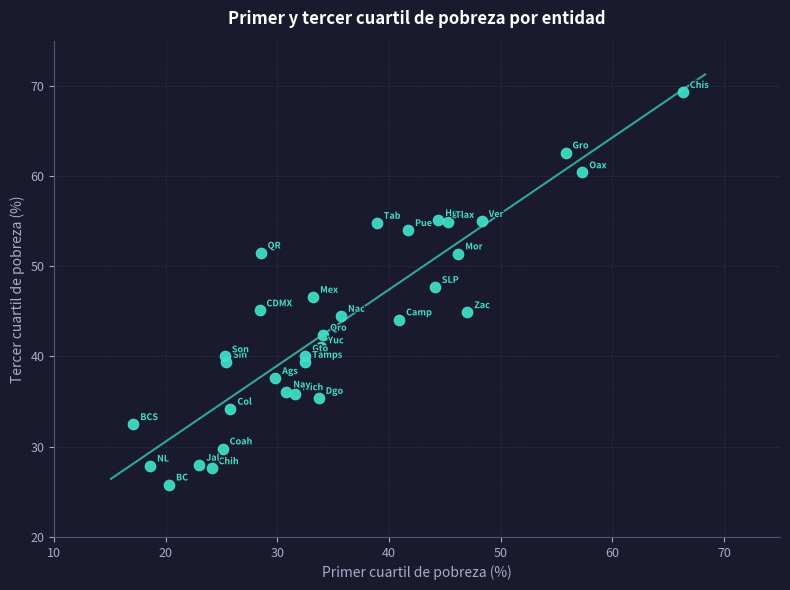

What is the range of X values (max minus min)?

49.2